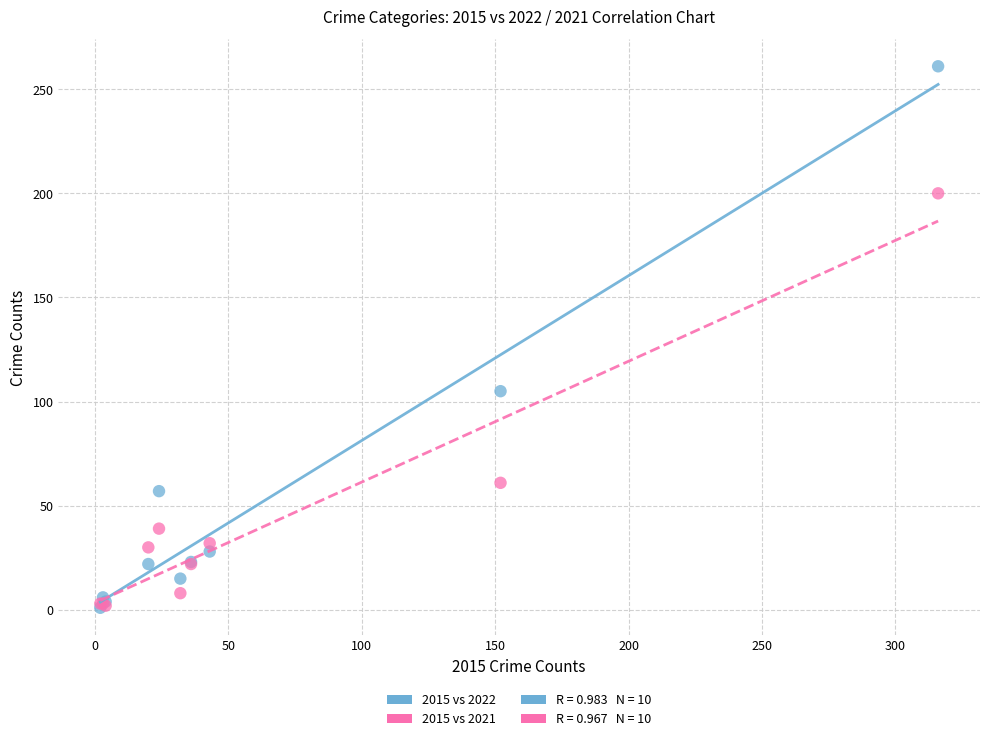

Across all series, what Y value is closest to 131?

105